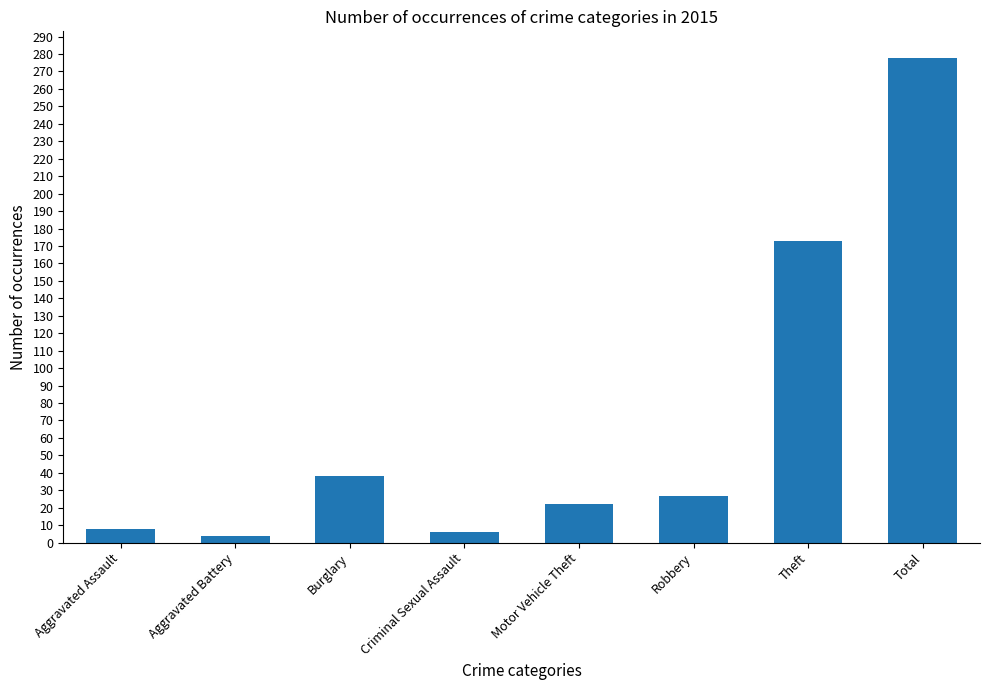

At which category does the chart reach its peak across all series?

Total